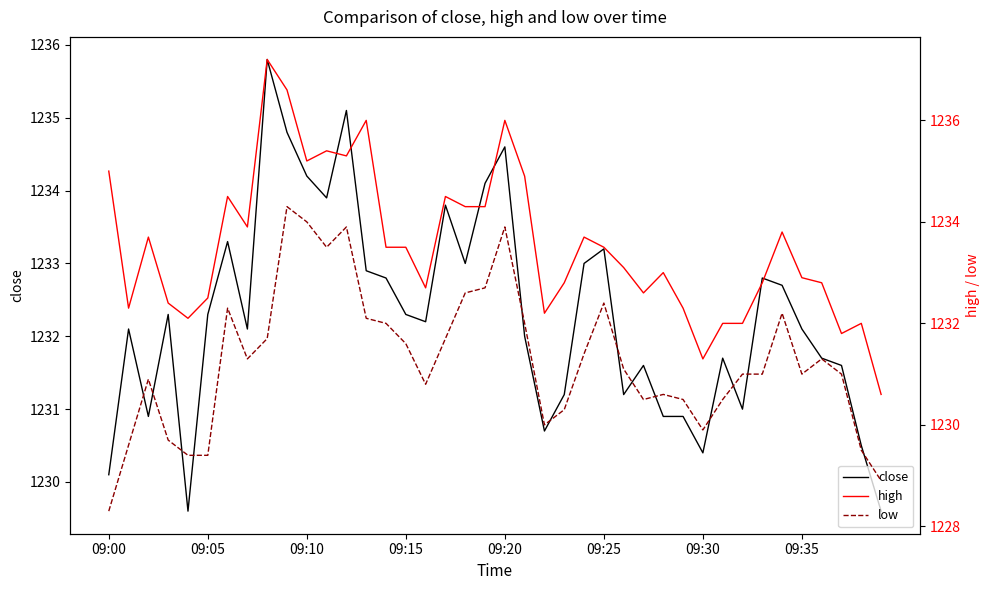

At which label does high reach its peak?

8